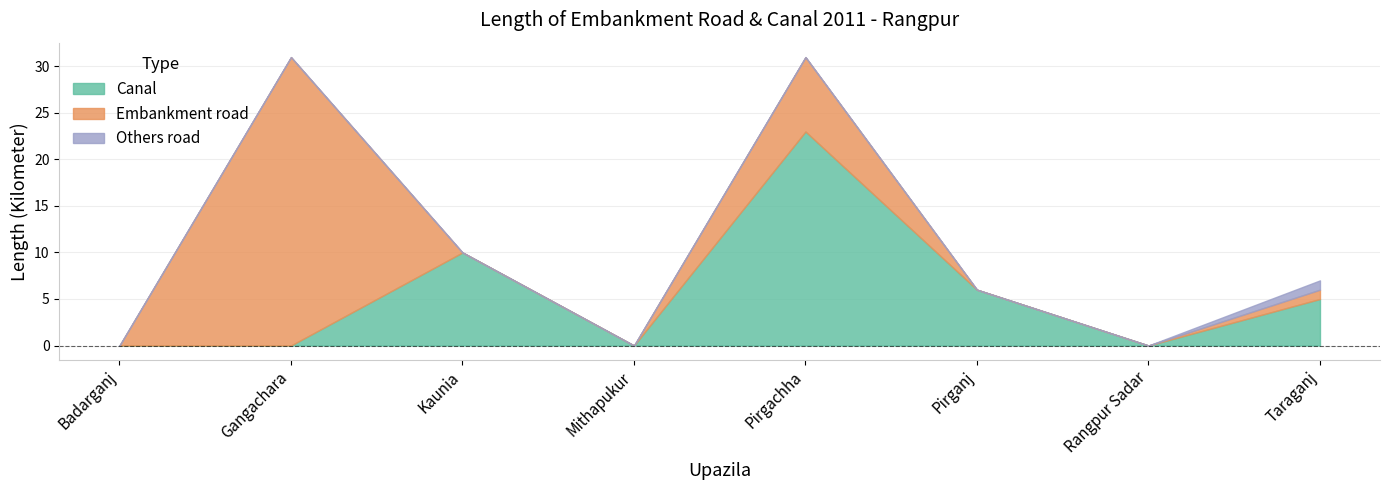

True or false: Embankment road has more than 0 interior local peaks.

True